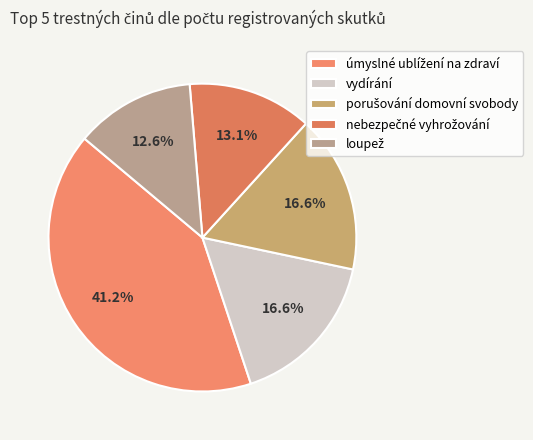

Is there any slice that represents more than half of the pie?

No